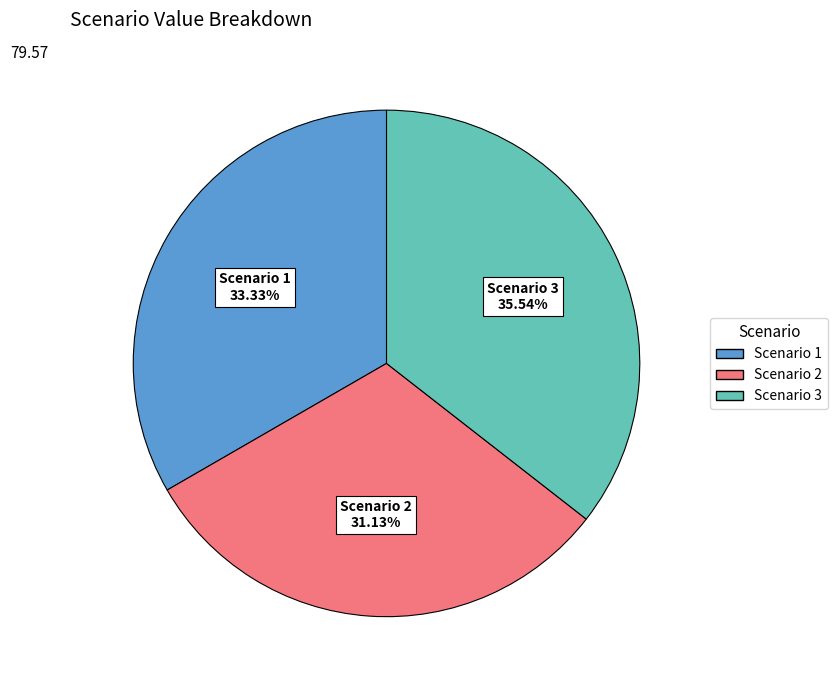

True or false: Scenario 1 accounts for 33% of the total.

True